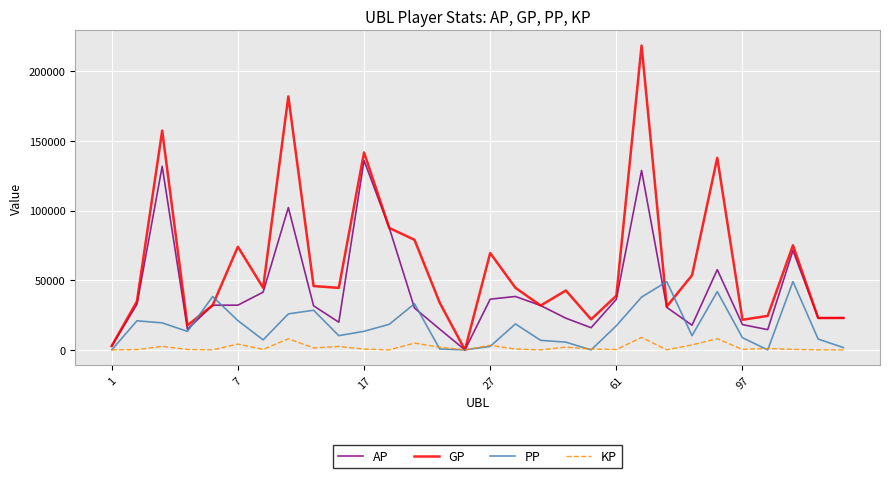

Which series has the largest range (max minus min)?

GP